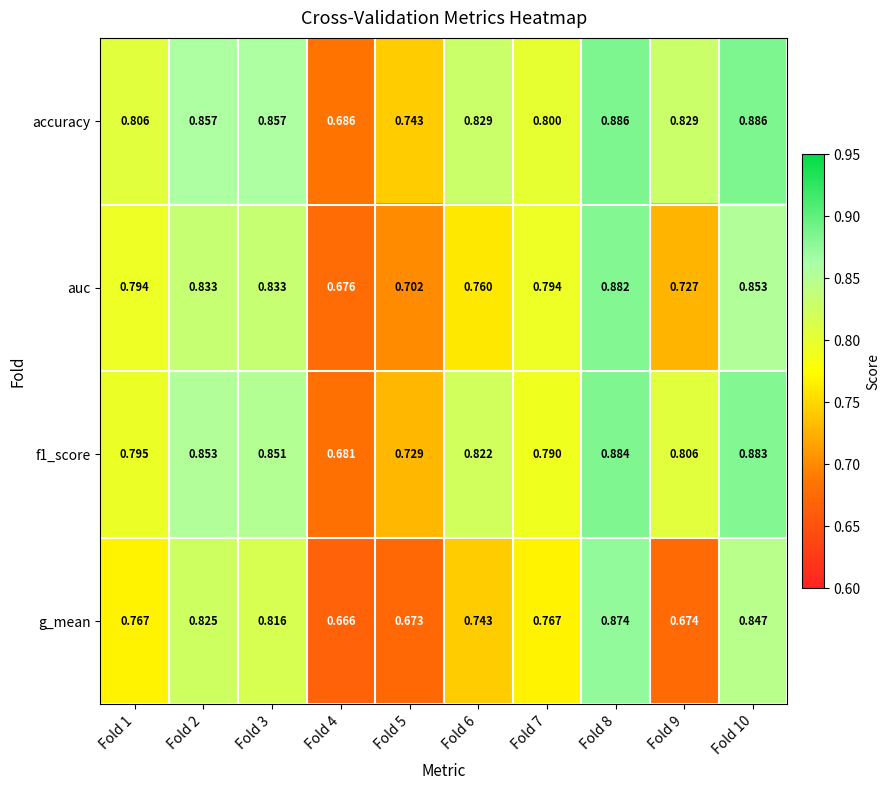

Which series has the widest spread of values?

g_mean